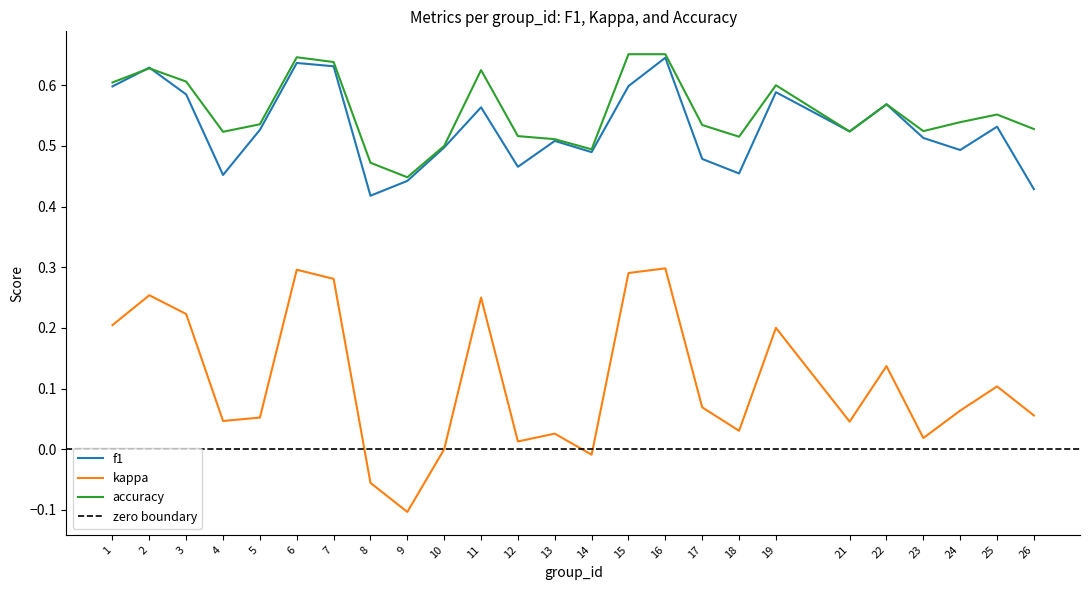

True or false: kappa and accuracy cross at least once.

False